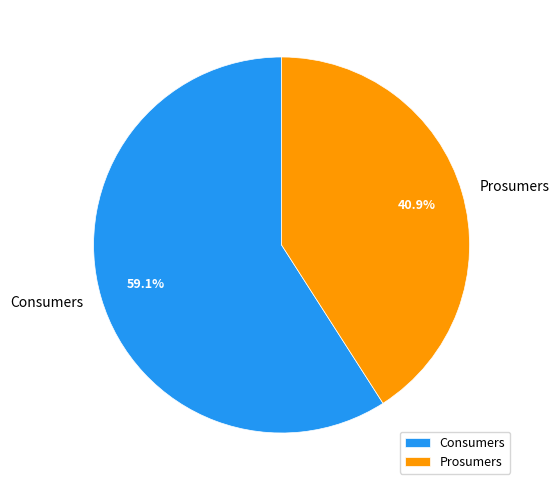

Is there any slice that represents more than half of the pie?

Yes